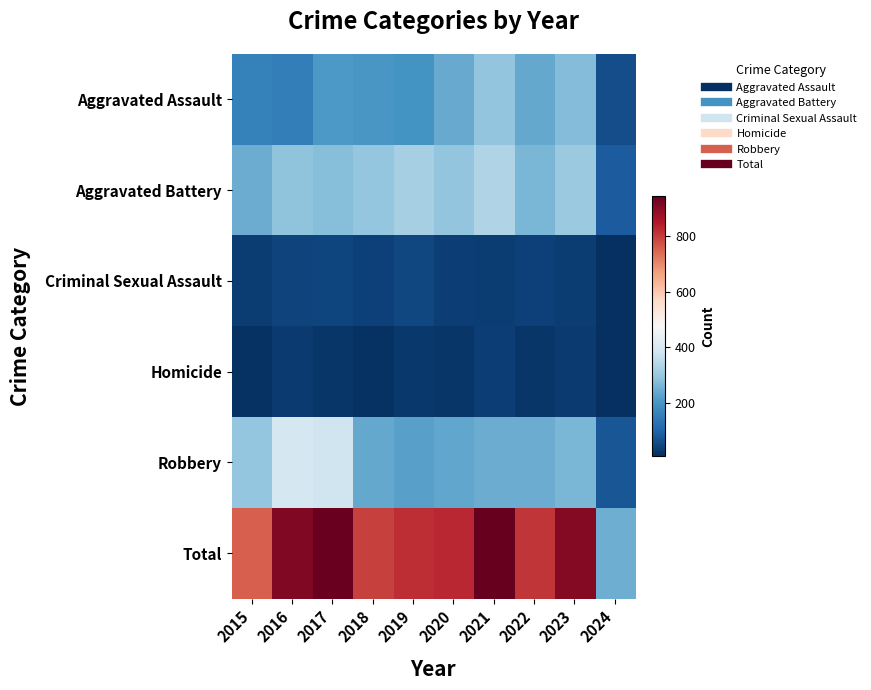

Reading left to right, list all the values displayed in this chart.

Aggravated Assault: 2015=160	2016=154	2017=207	2018=206	2019=197	2020=242	2021=292	2022=239	2023=273	2024=62
Aggravated Battery: 2015=246	2016=288	2017=277	2018=296	2019=321	2020=293	2021=336	2022=263	2023=303	2024=87
Criminal Sexual Assault: 2015=34	2016=43	2017=47	2018=40	2019=51	2020=36	2021=32	2022=42	2023=33	2024=10
Homicide: 2015=17	2016=29	2017=24	2018=15	2019=27	2020=24	2021=37	2022=23	2023=31	2024=11
Robbery: 2015=297	2016=394	2017=381	2018=237	2019=224	2020=233	2021=244	2022=243	2023=262	2024=79
Total: 2015=754	2016=908	2017=936	2018=794	2019=820	2020=828	2021=941	2022=810	2023=902	2024=249